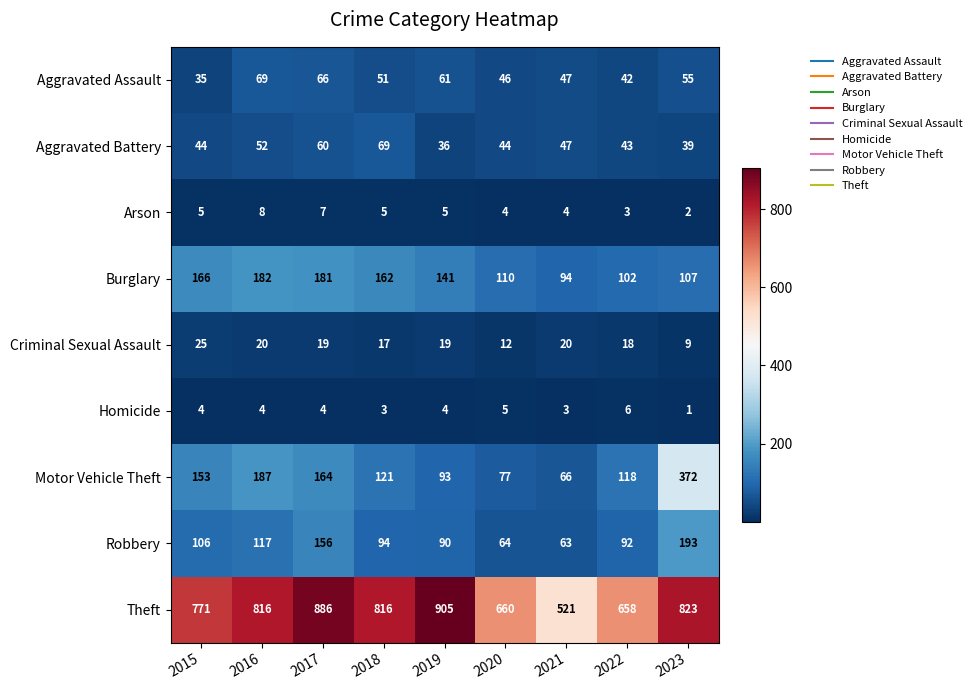

Which series changed the most between 2015 and 2020?

Theft